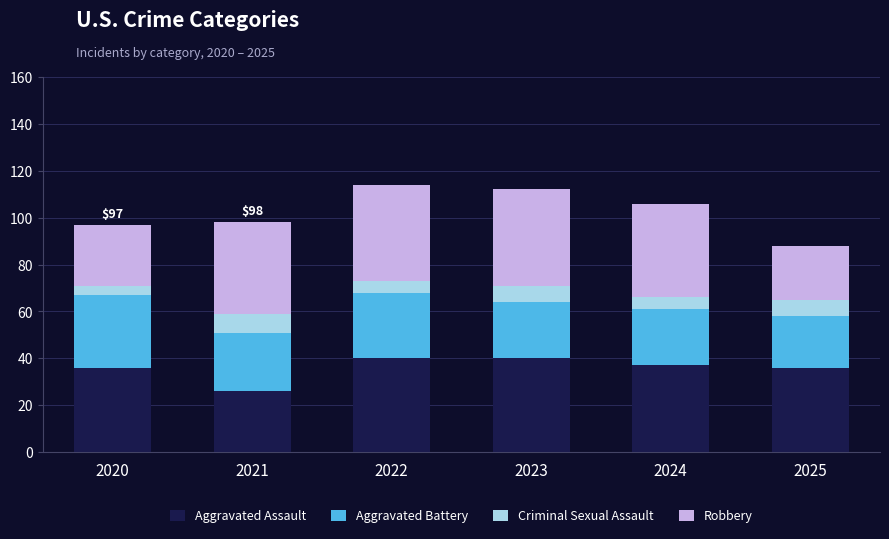

What is the total value across all series at 2024?

106